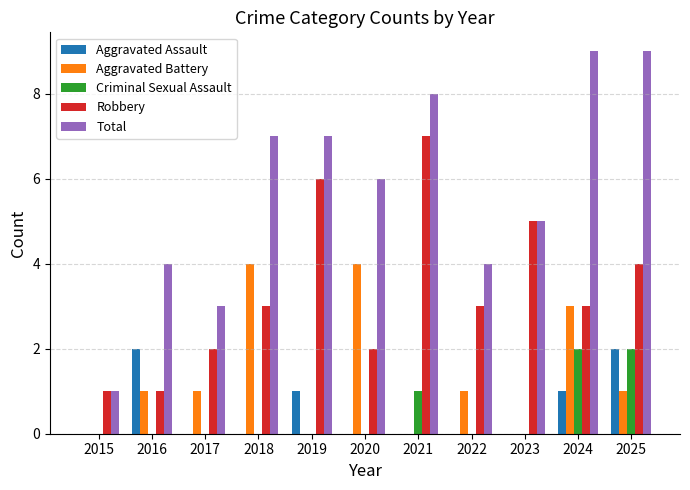

Count the number of data series in this chart.

5